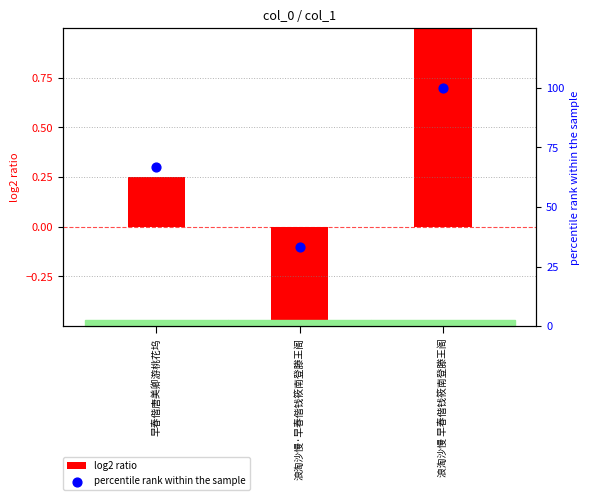

Which series has the widest spread of Y values?

percentile rank within the sample